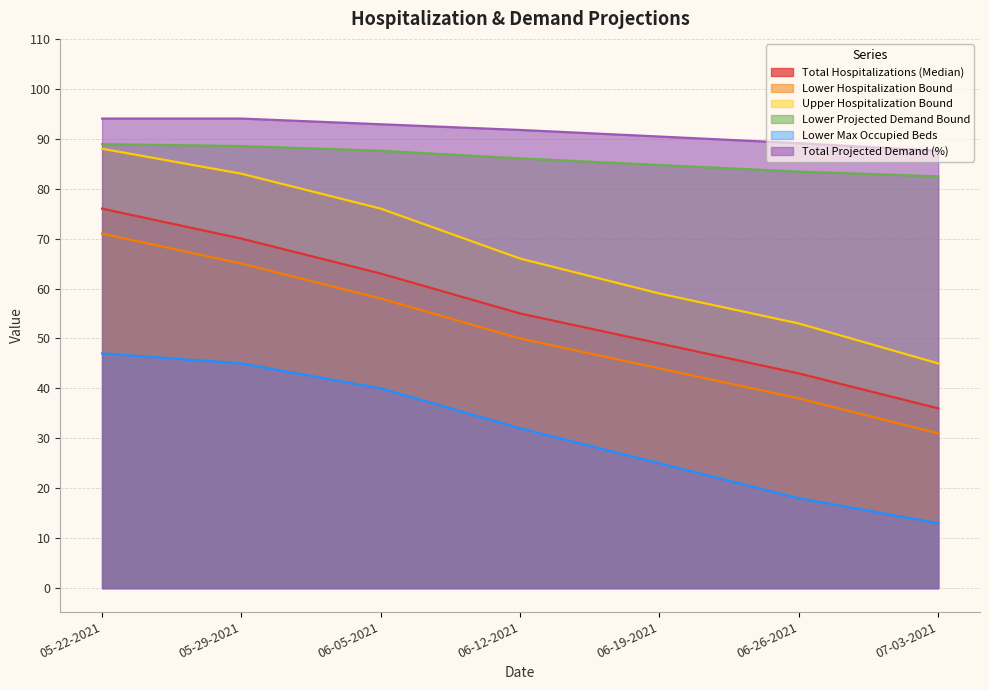

How many data points does each series have?

7